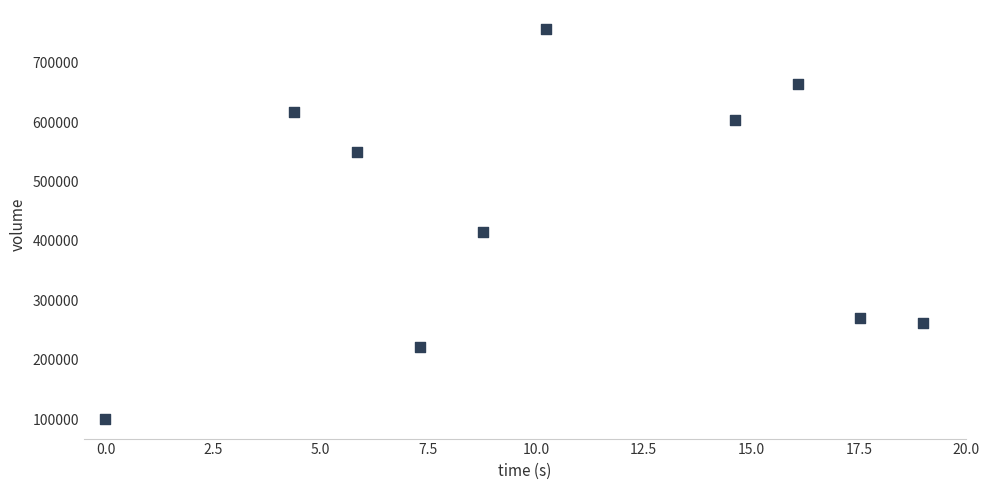

What is the average Y value?

446010